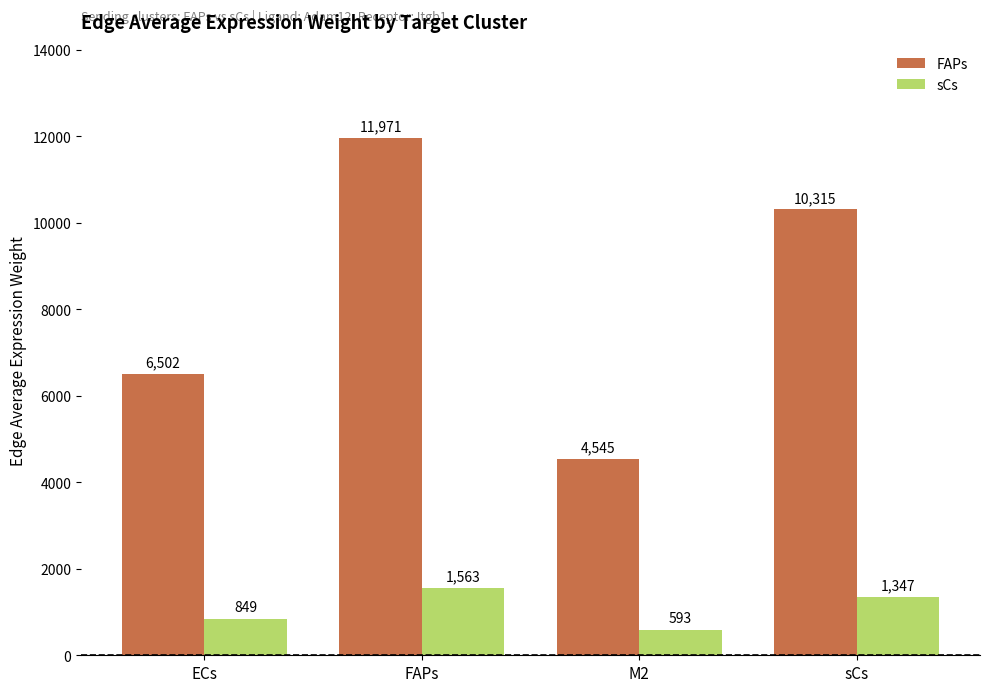

What is the sum of all sCs values?

4352.2